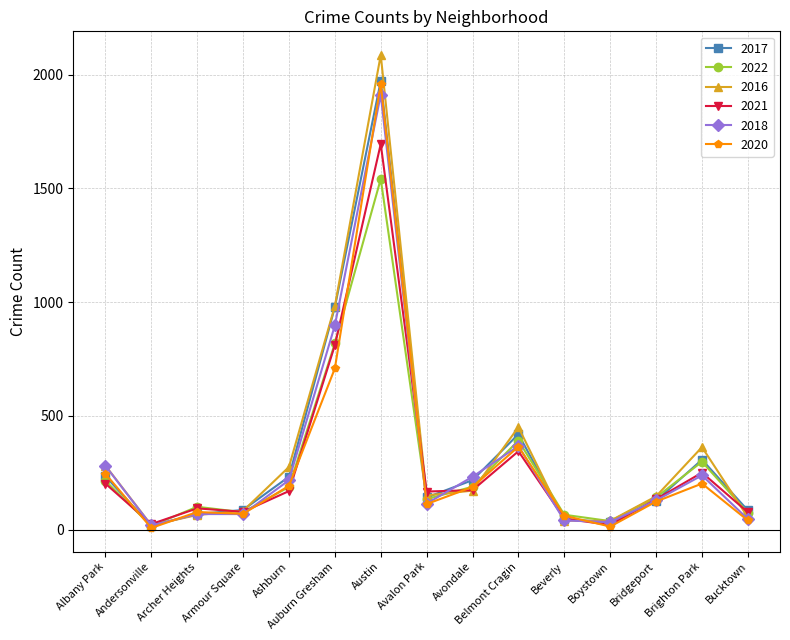

Where is 2018 nearest to the value 965?

Auburn Gresham